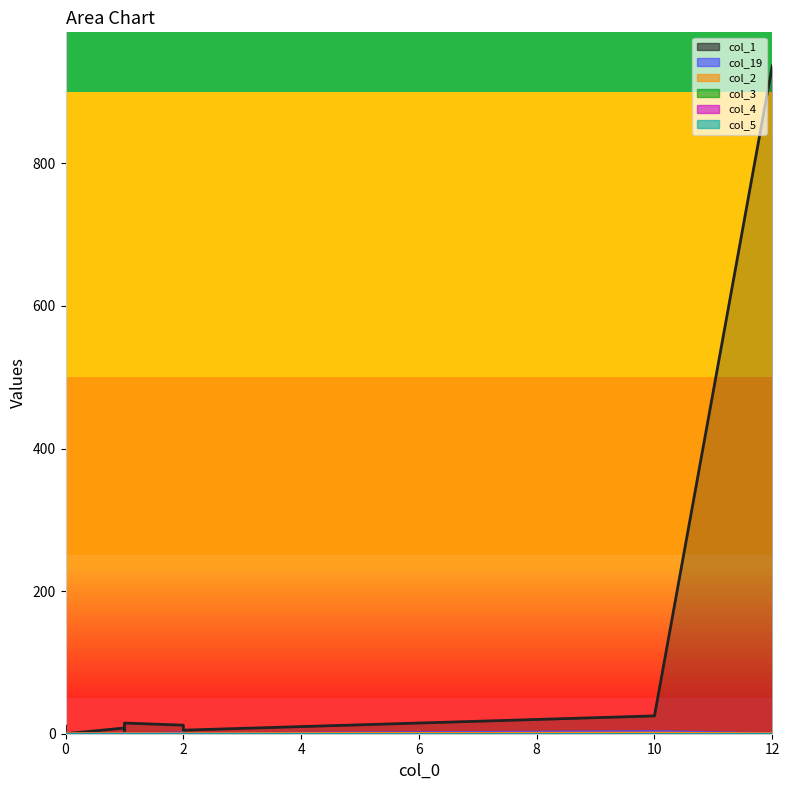

Between 1 and 0, which is larger?

1